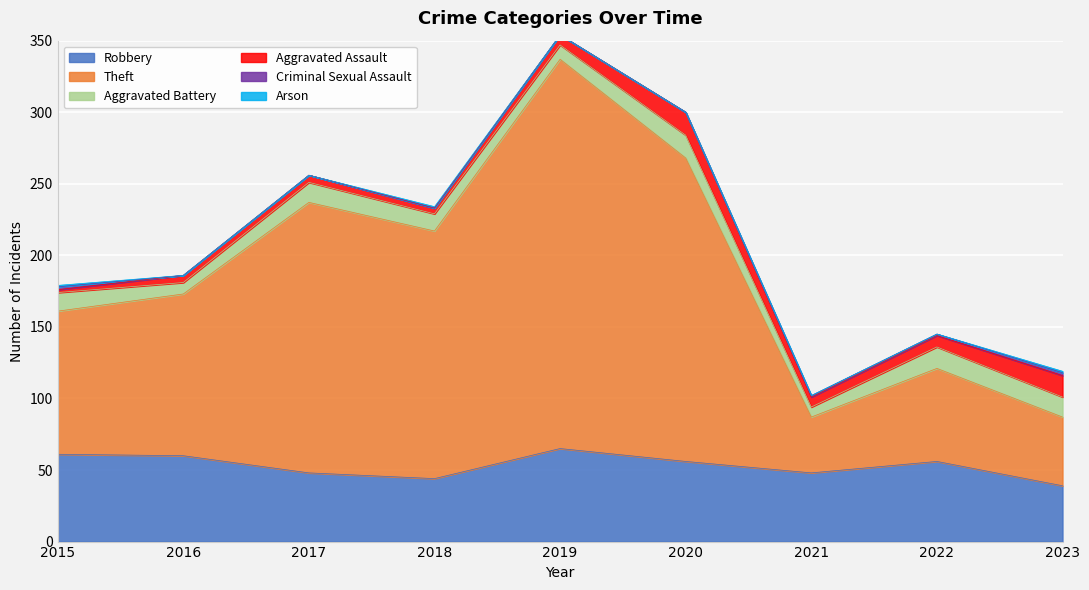

List the labels in order of Criminal Sexual Assault value, largest first.

2015, 2023, 2021, 2022, 2016, 2017, 2018, 2019, 2020